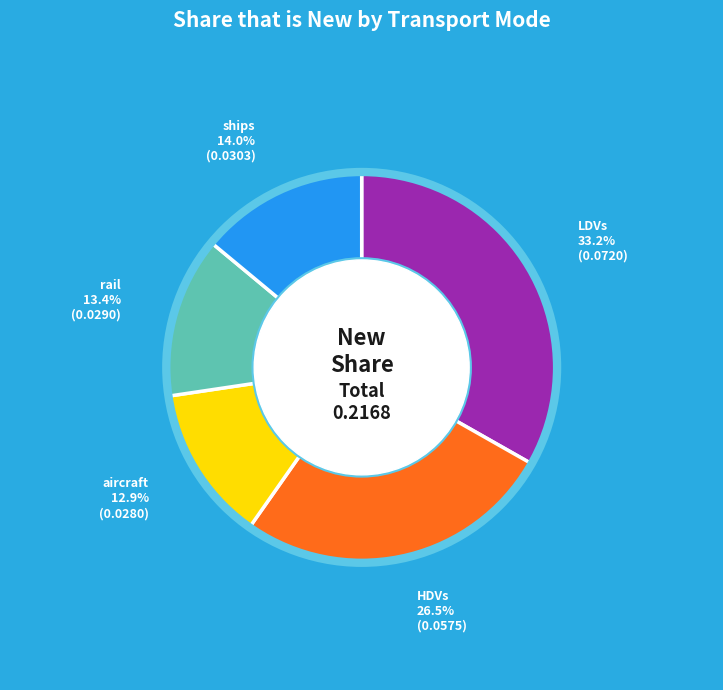

Does any single category account for the majority?

No